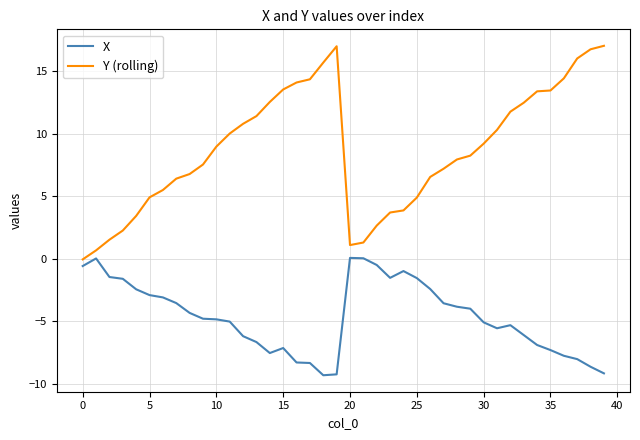

What is the difference between the maximum and minimum values in the Y (rolling) series?

17.1